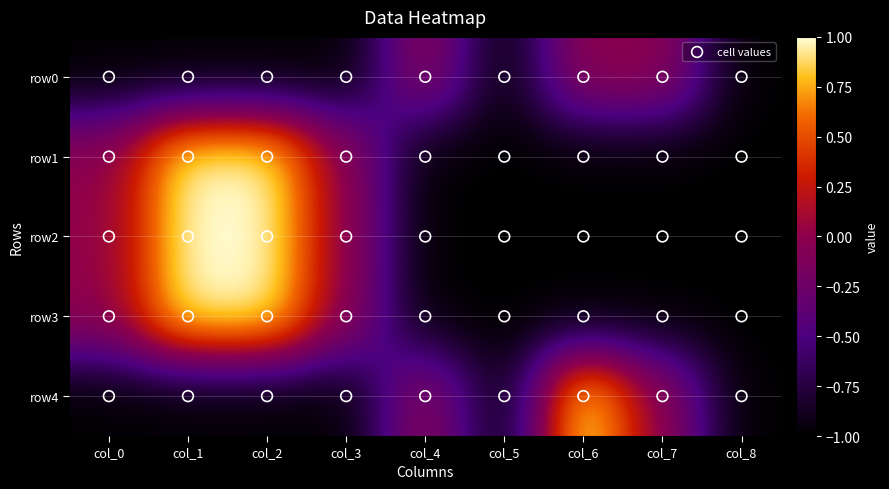

The row3 series shows -2 at col_6. True or false?

False